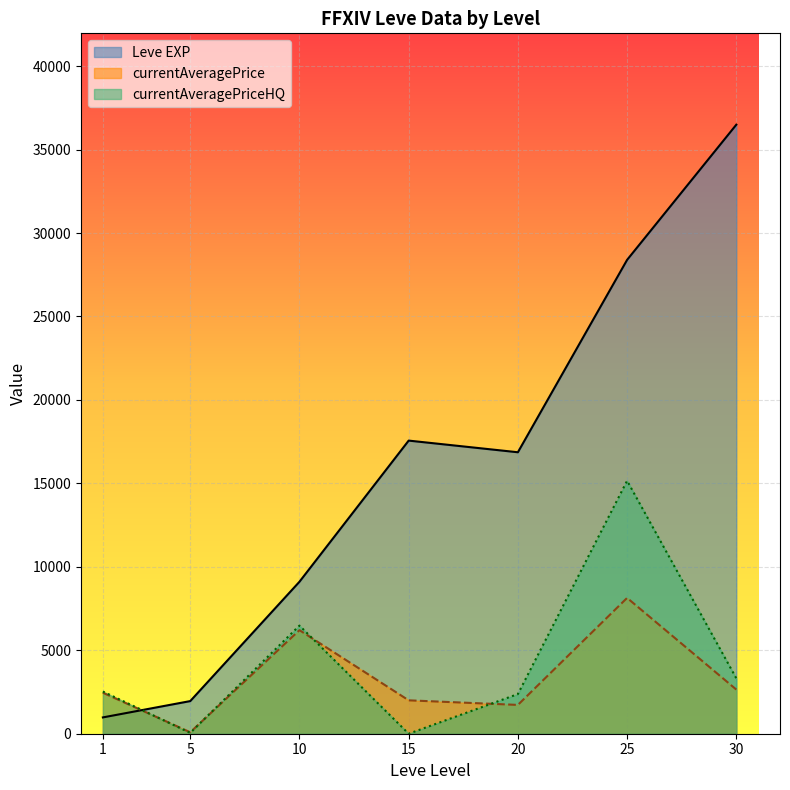

True or false: Leve EXP and currentAveragePriceHQ cross at least once.

True